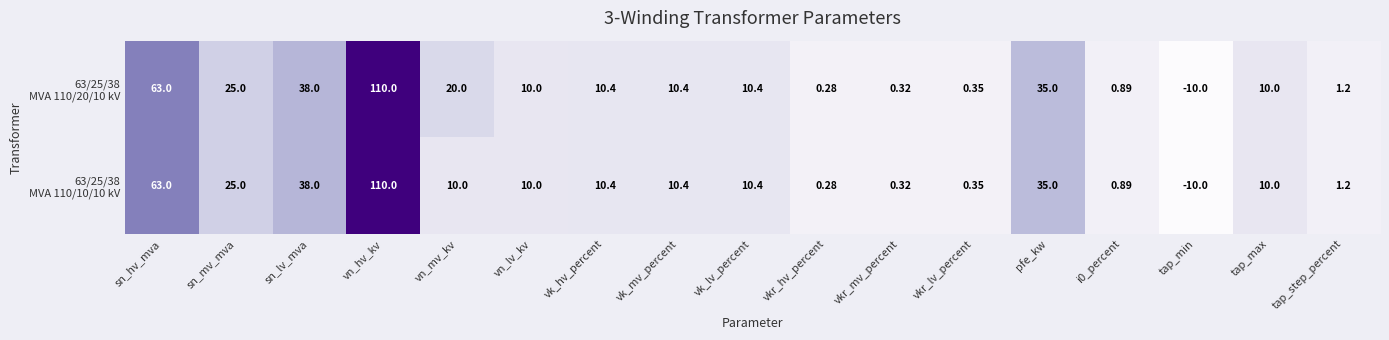

At which category is the sum across all series the highest?

vn_hv_kv